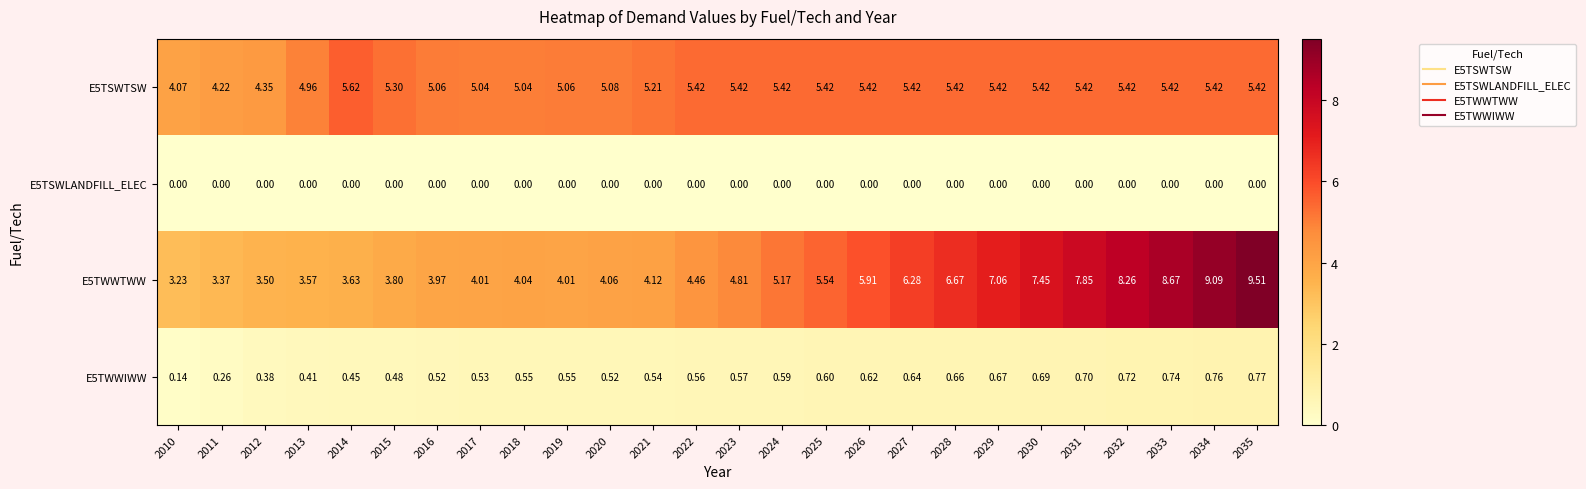

What is the total value across all series at 2017?

9.6